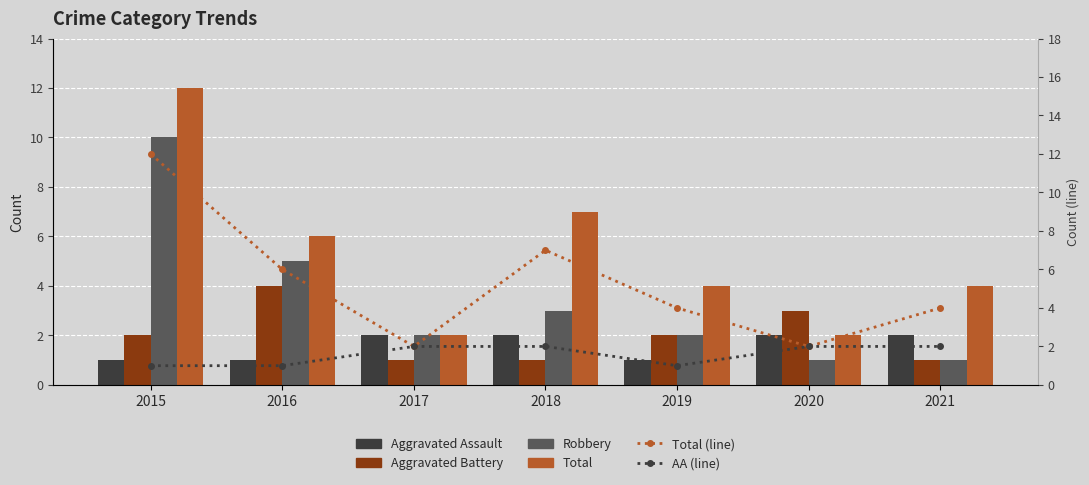

Which series has the largest total across all categories?

Total